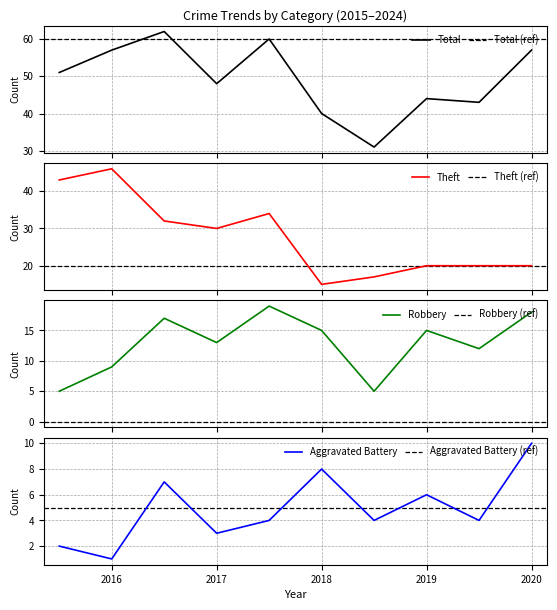

How many values in the Total series are below 51?

5